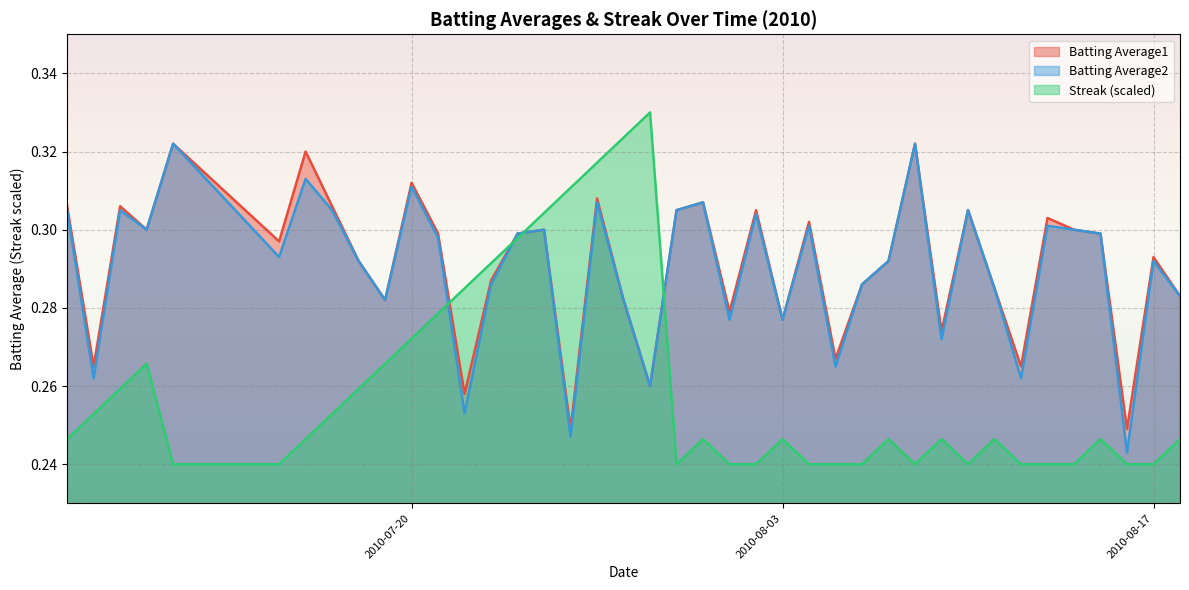

The value of Streak (scaled) at 2010-08-03 is 0.1. True or false?

False